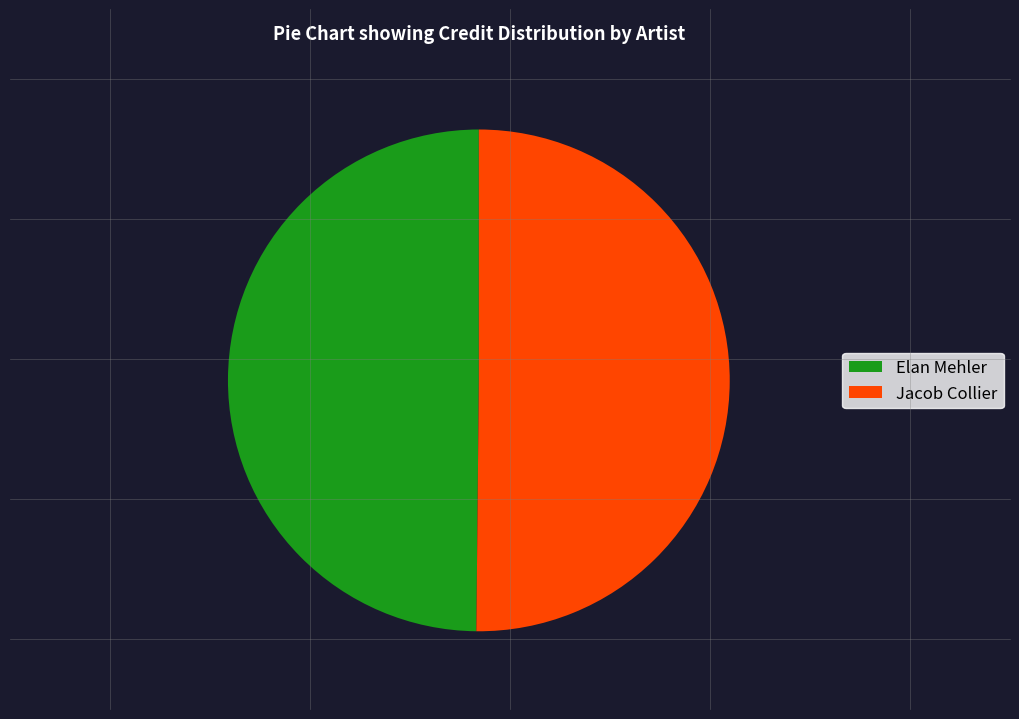

How many segments does this pie chart have?

2